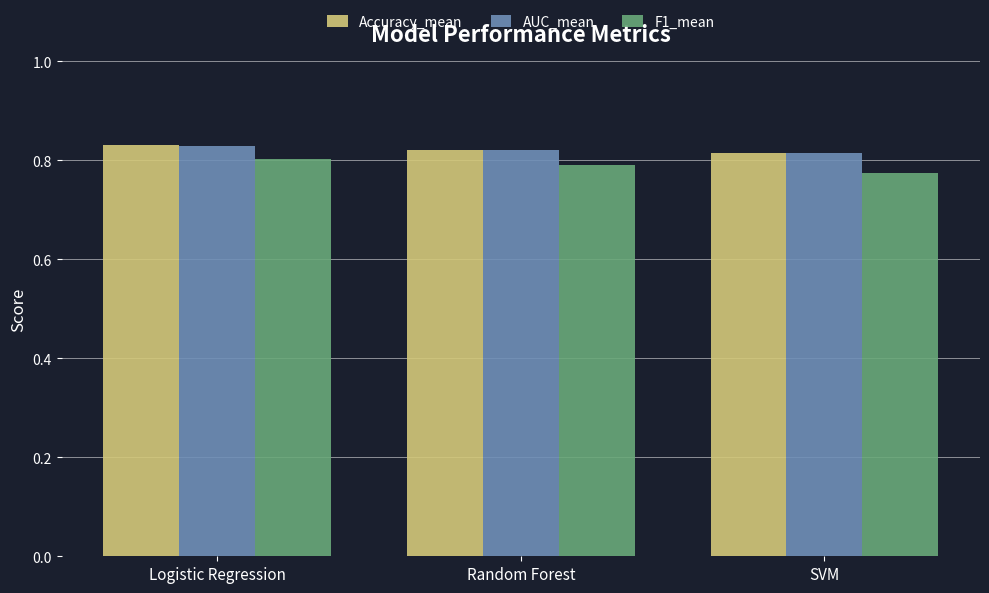

What is the total value across all series at Random Forest?

2.4